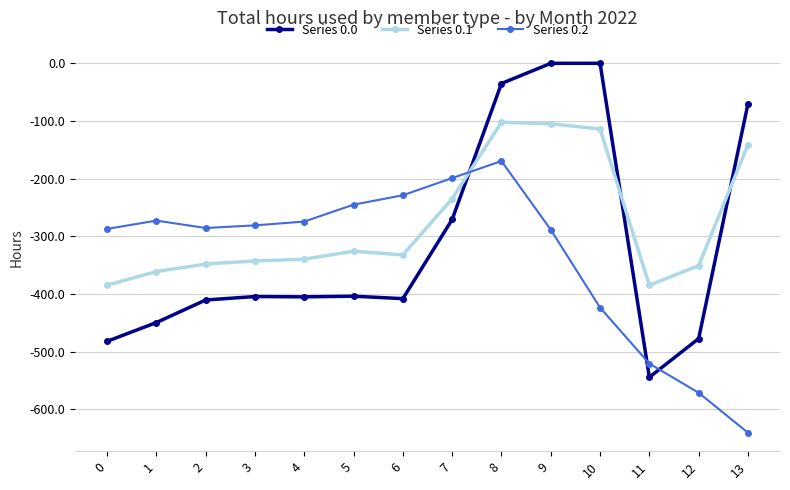

Which series has the widest spread of values?

Series 0.0